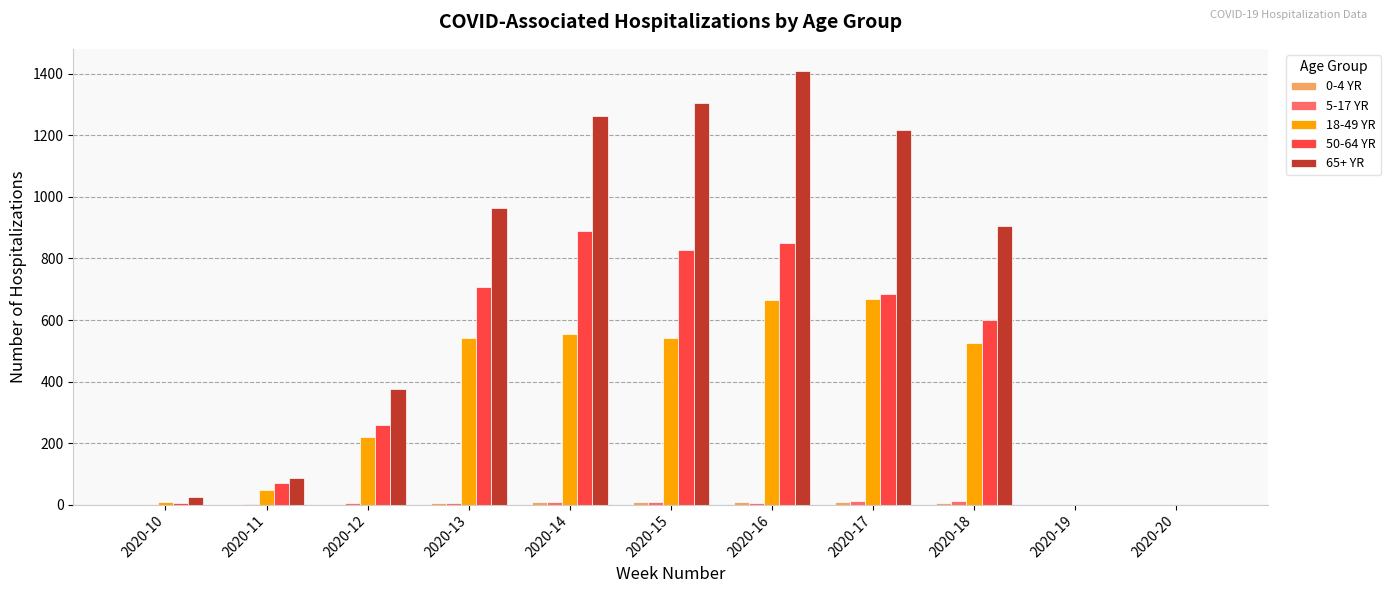

Is the value of 65+ YR at 2020-16 greater than the value of 18-49 YR at 2020-17?

Yes